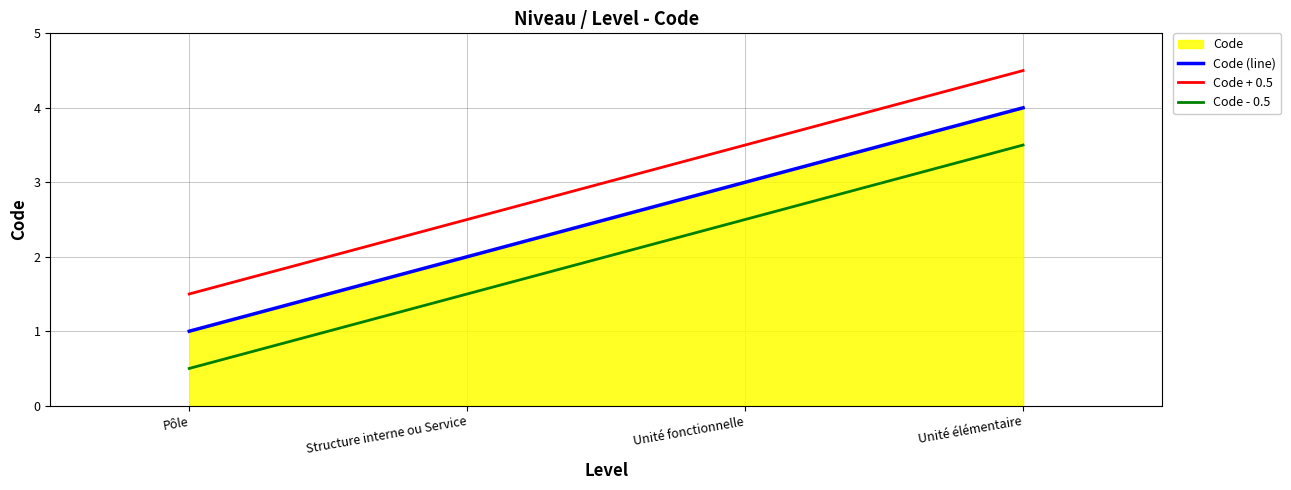

Which series has the largest range (max minus min)?

Code (line)